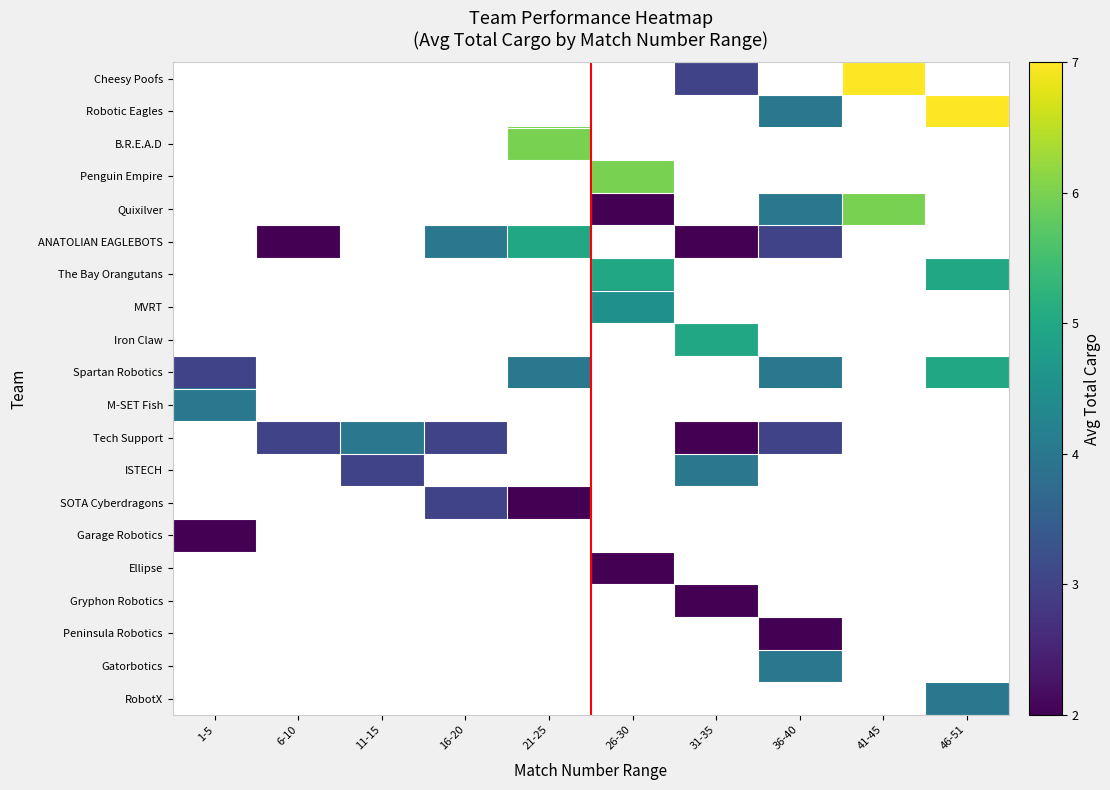

Which has a higher value, 31-35 or 41-45?

41-45